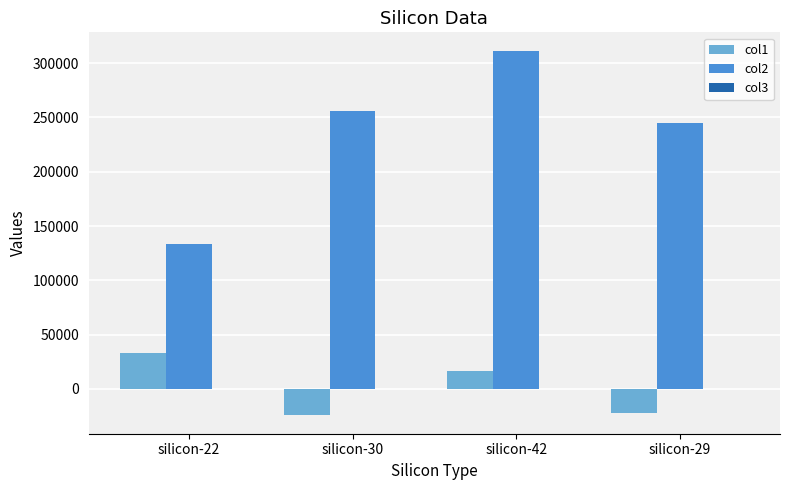

Is the value of col2 at silicon-30 greater than the value of col1 at silicon-29?

Yes